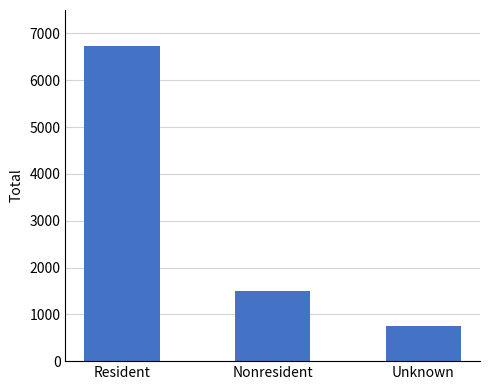

What position from the left is Nonresident?

2